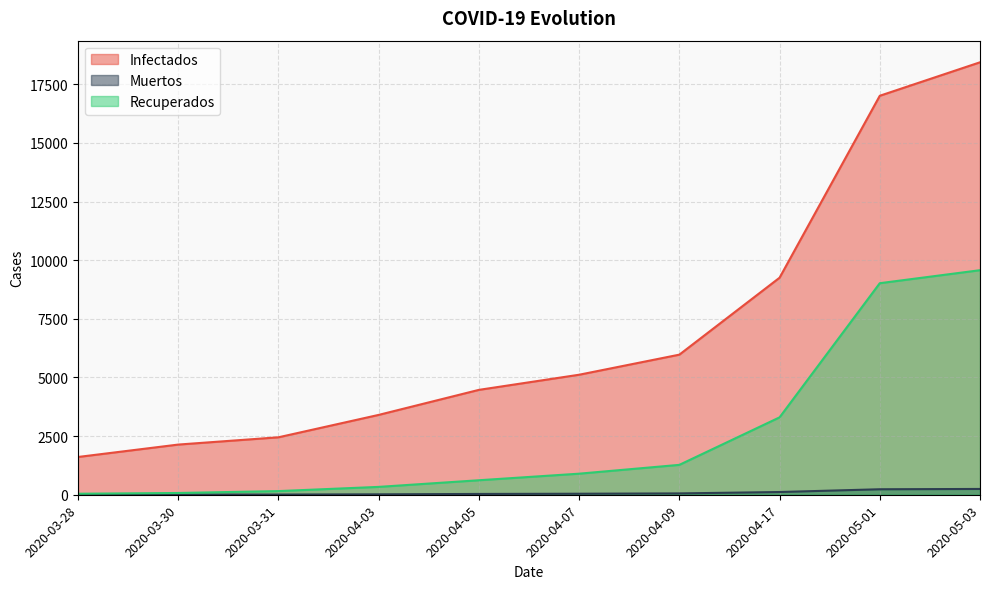

Reading left to right, transcribe all the data shown in this chart.

Infectados: 1610	2139	2449	3404	4471	5116	5972	9252	17008	18435
Muertos: 5	7	8	18	34	43	57	116	234	247
Recuperados: 43	75	156	335	618	898	1274	3299	9018	9572